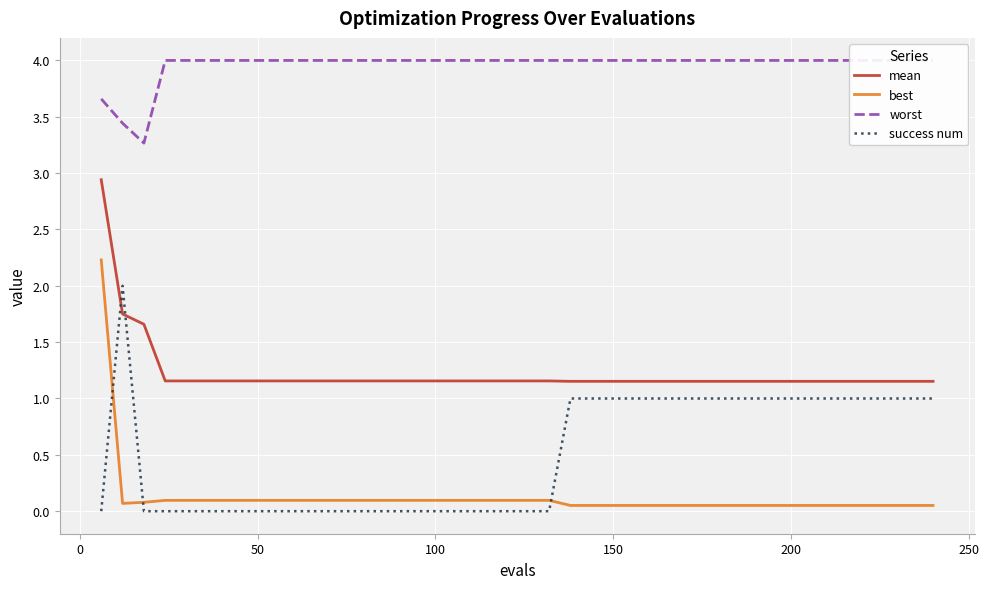

What is the value of the worst point at the 28th from the left?

4.0